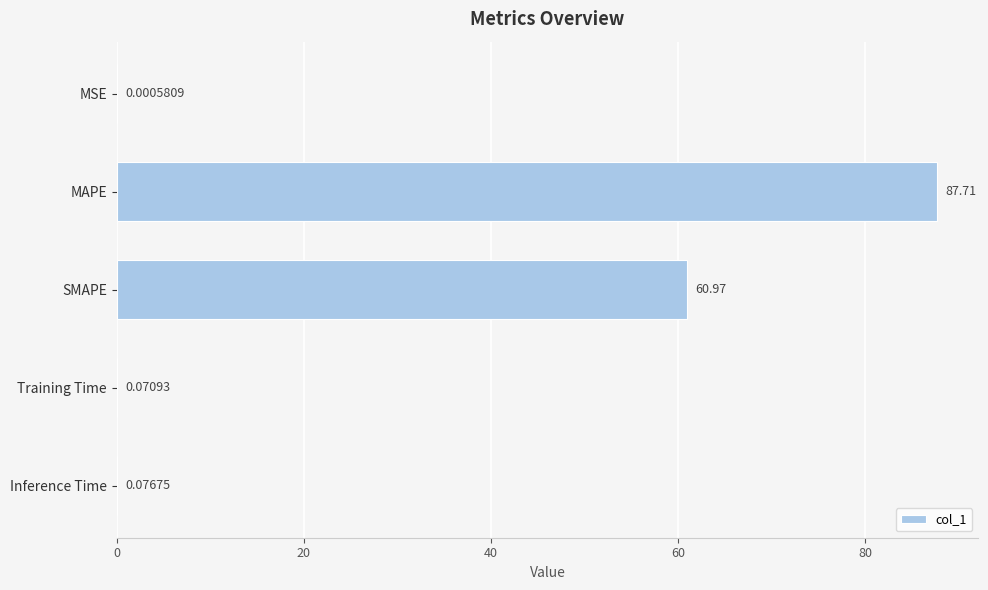

What is the sum of the values at MAPE and Training Time?

87.8